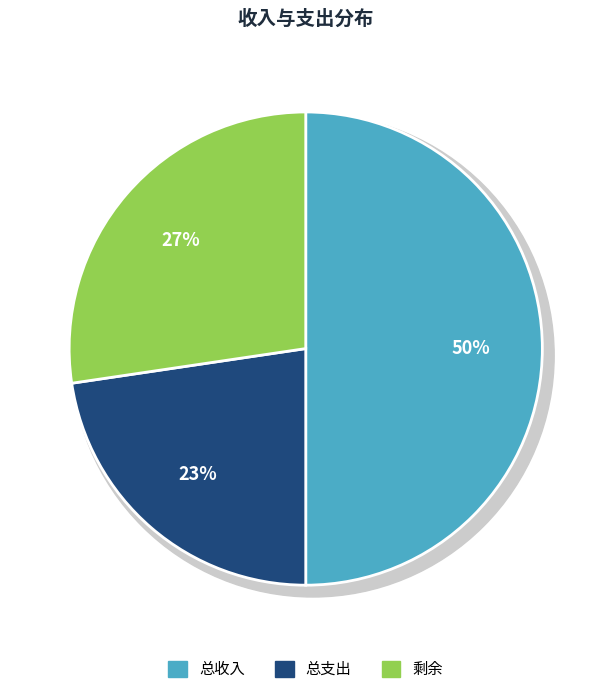

How much of the chart is everything except 总收入?

50.0%